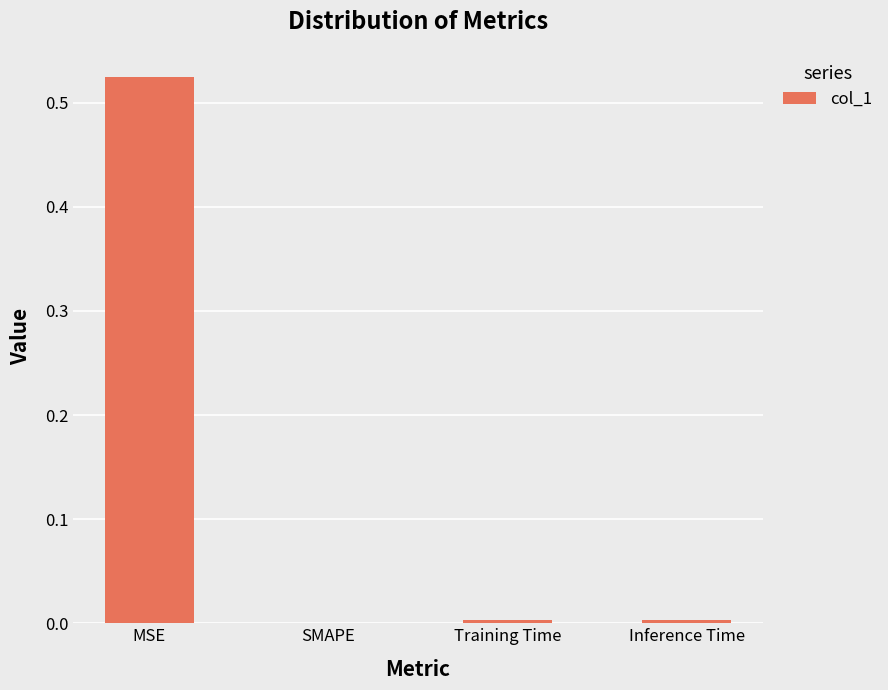

Which has a higher value, MSE or SMAPE?

MSE